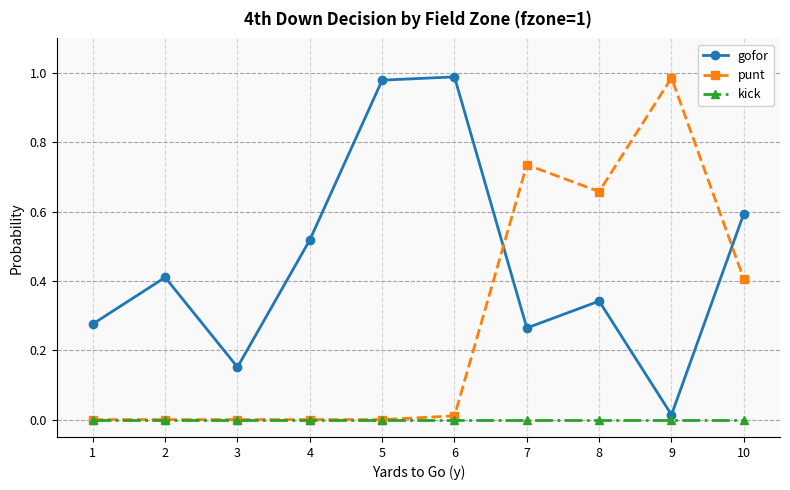

True or false: punt has more than 1 interior local peaks.

True